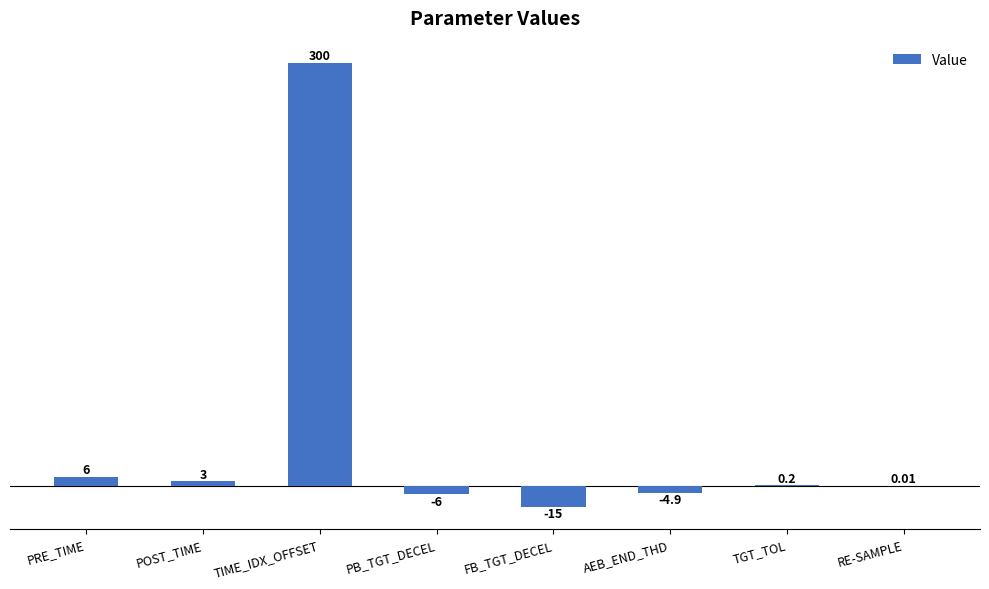

Which category has the highest value across all series?

TIME_IDX_OFFSET